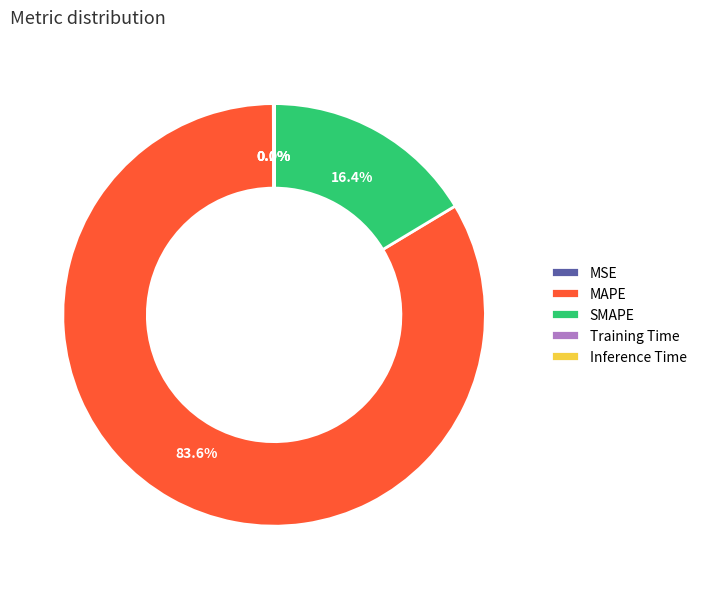

Which category has the biggest portion of the pie?

MAPE